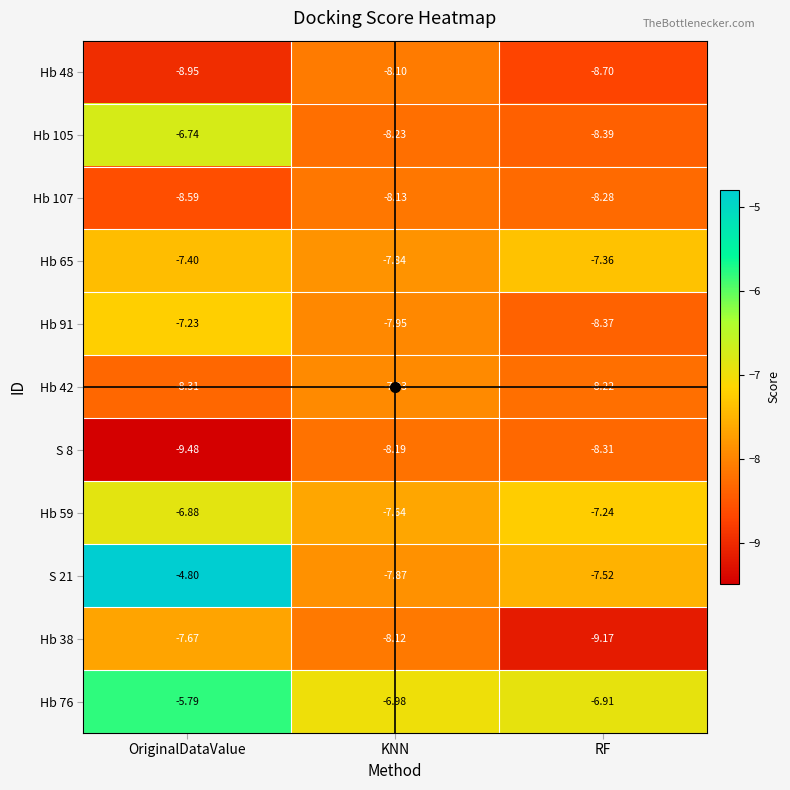

Where does the Hb 105 series first go above -8?

OriginalDataValue